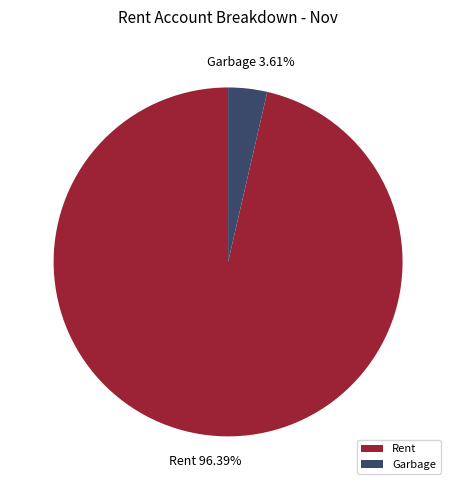

Does Rent represent more than half of the total?

Yes